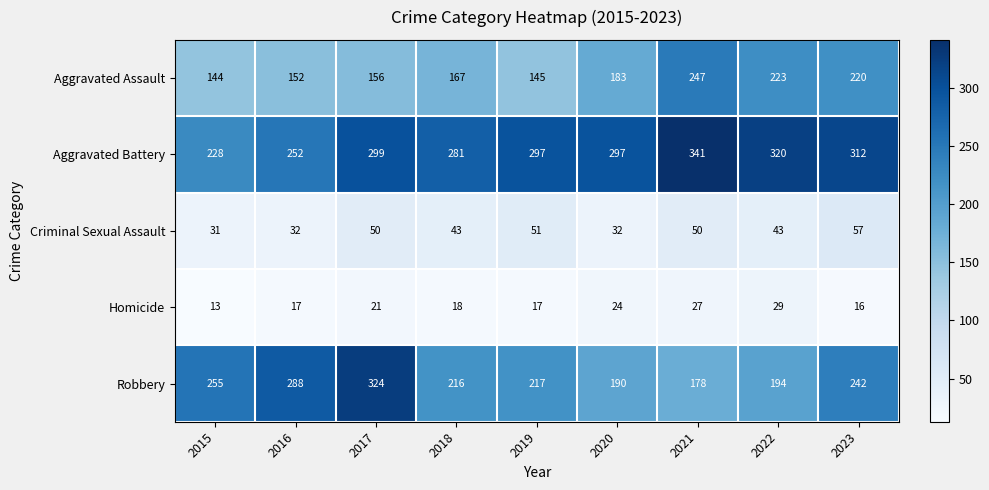

At 2023, list the series in order from largest to smallest.

Aggravated Battery, Robbery, Aggravated Assault, Criminal Sexual Assault, Homicide